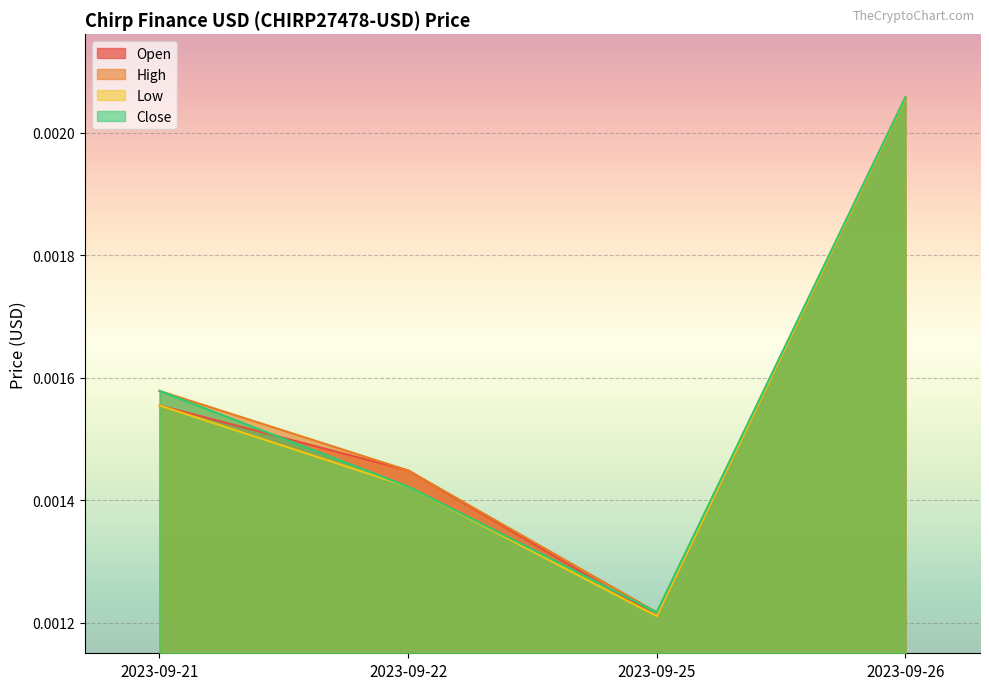

How many lines are shown in the chart?

4